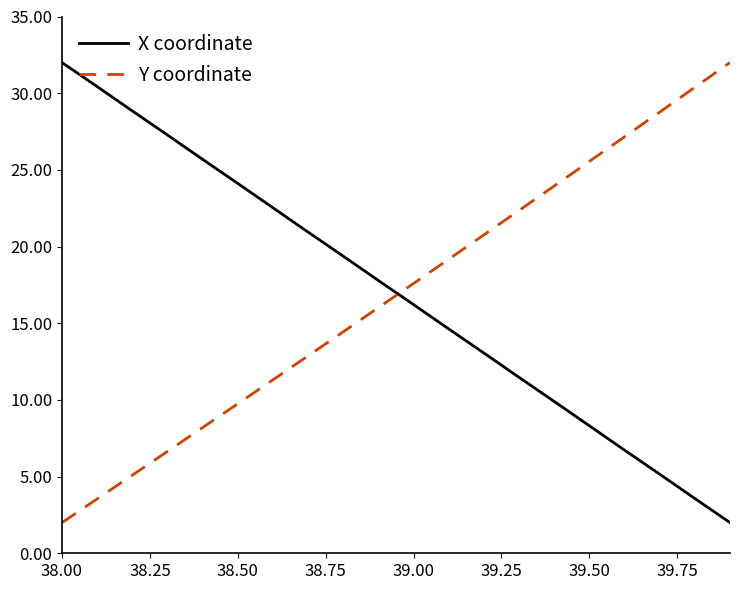

True or false: Y coordinate and X coordinate intersect in this chart.

True